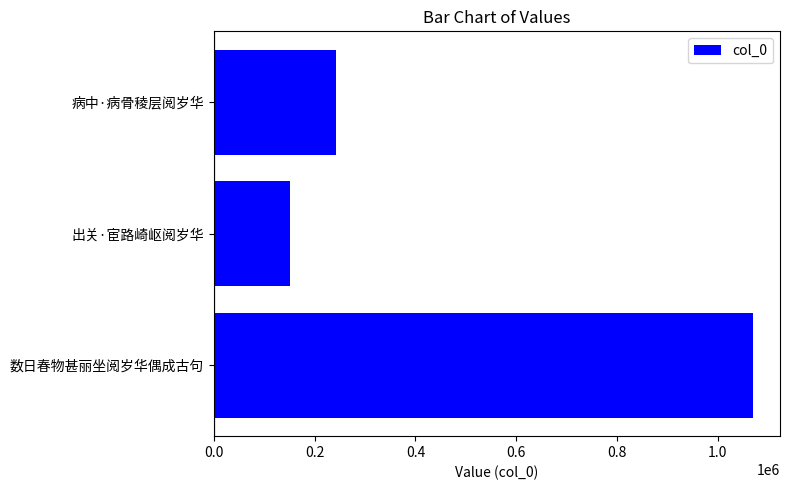

Which has a higher value, 数日春物甚丽坐阅岁华偶成古句 or 病中·病骨稜层阅岁华?

数日春物甚丽坐阅岁华偶成古句